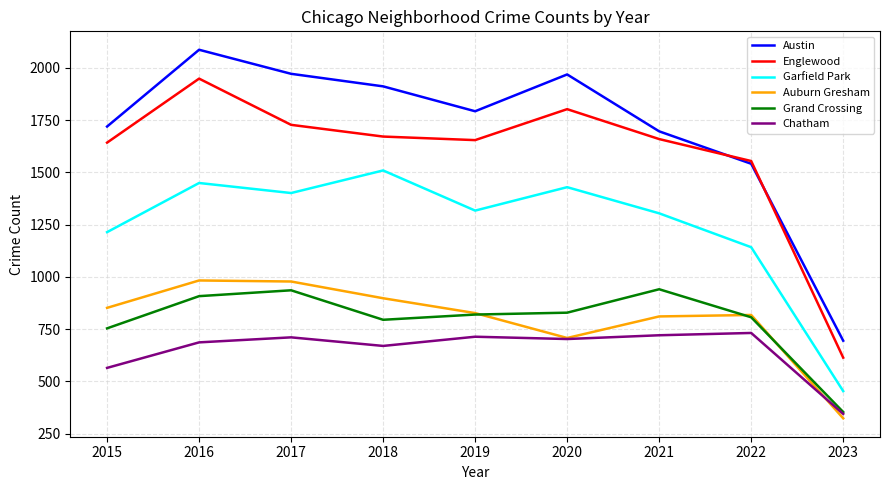

Which series has the largest range (max minus min)?

Austin